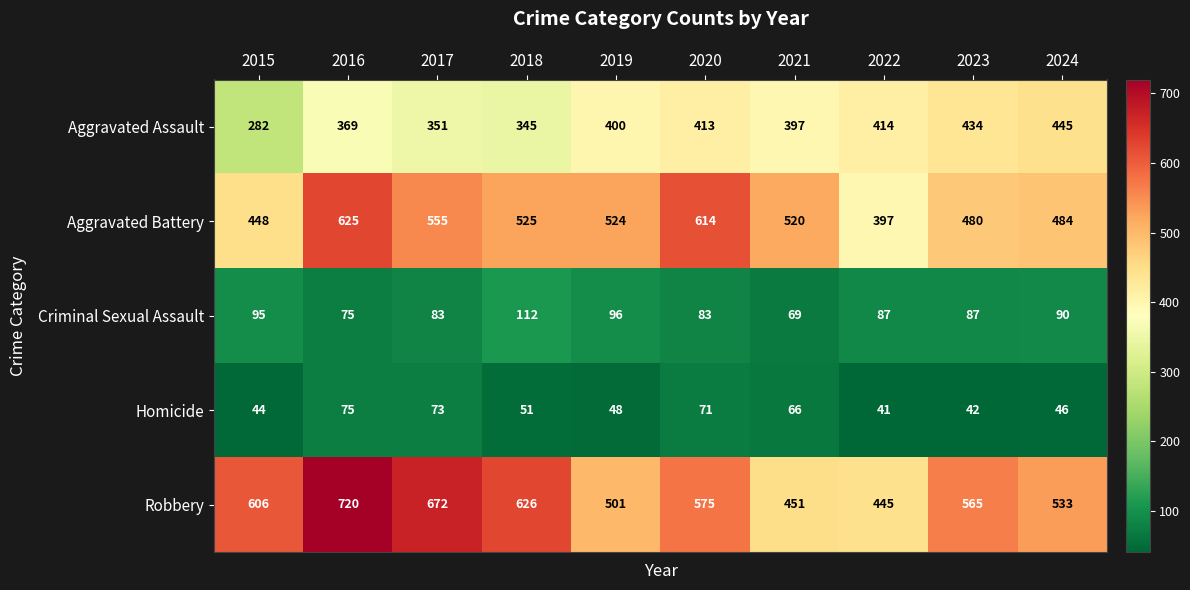

What is the greatest value displayed?

720